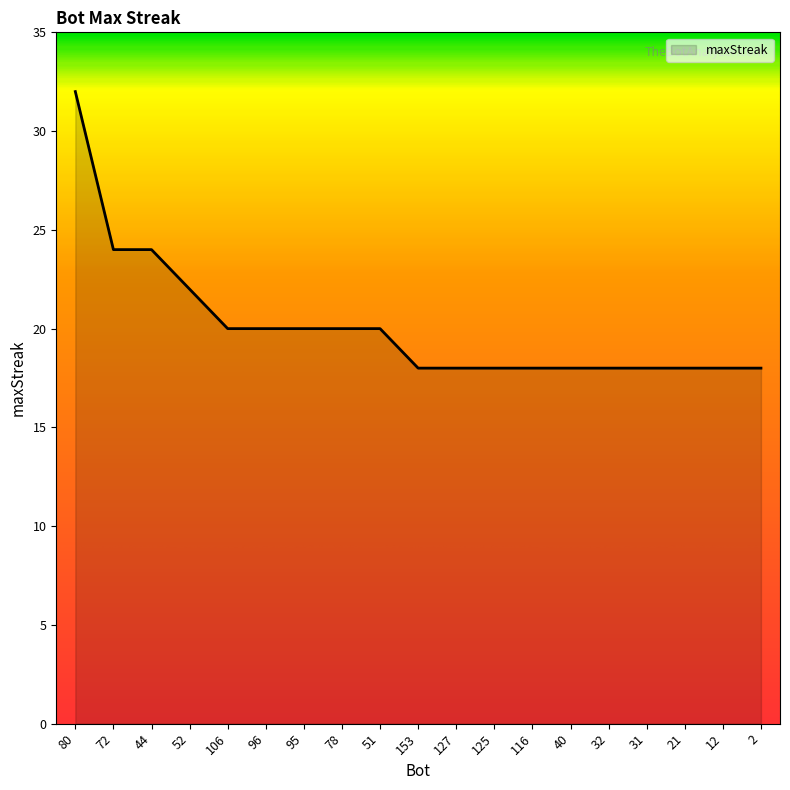

Which has a higher value, 96 or 12?

96